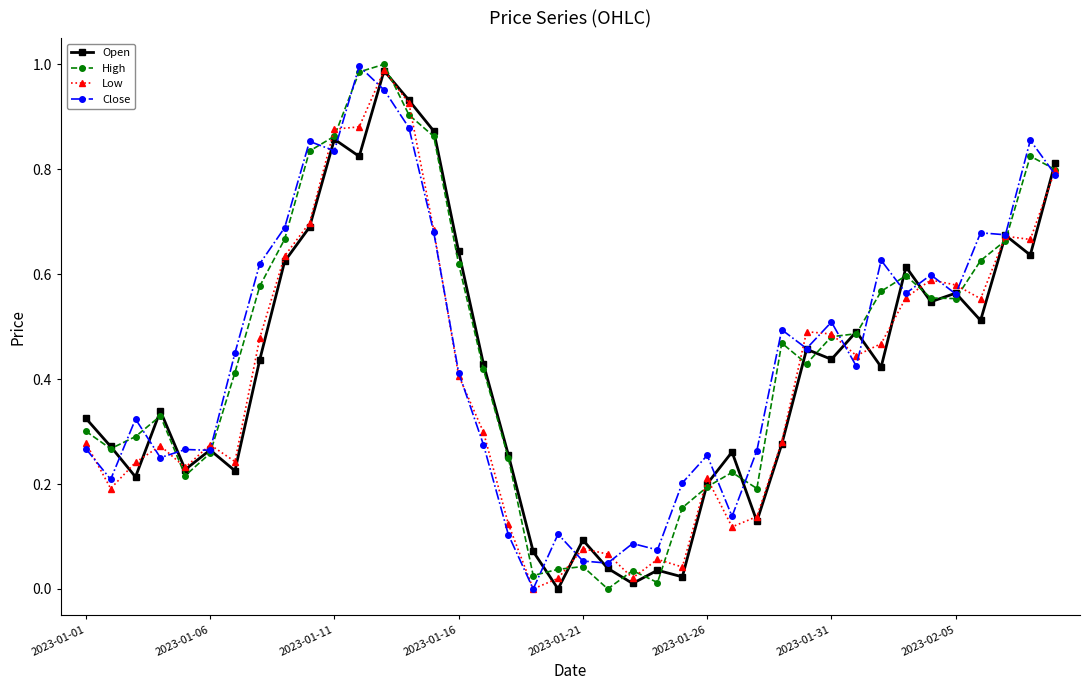

True or false: High has more than 2 points higher than both neighbors.

True